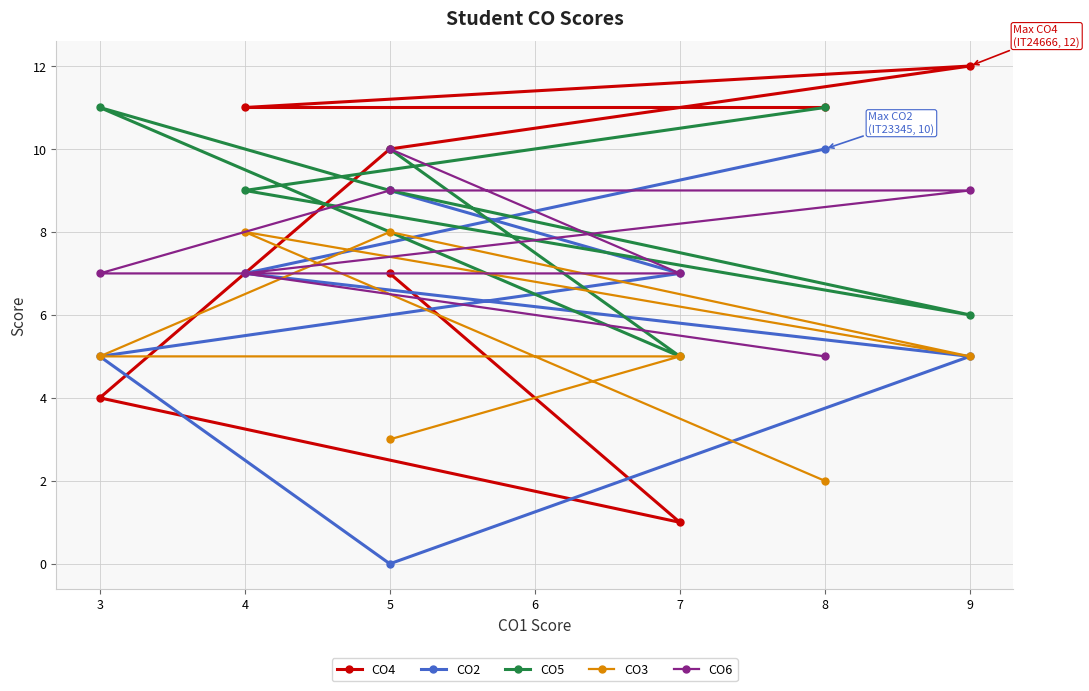

True or false: CO2 has a value of 6 at 5.

False